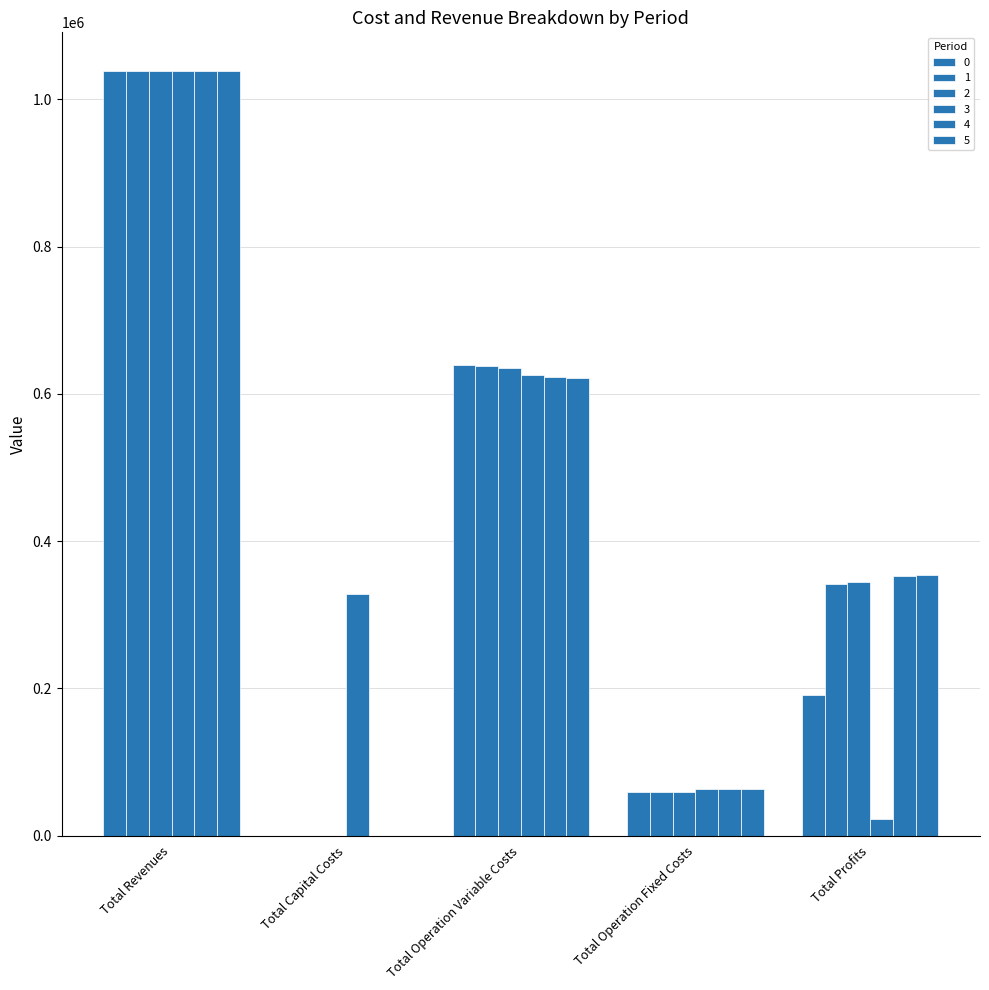

Are the bars grouped side by side (vs. stacked)?

Yes